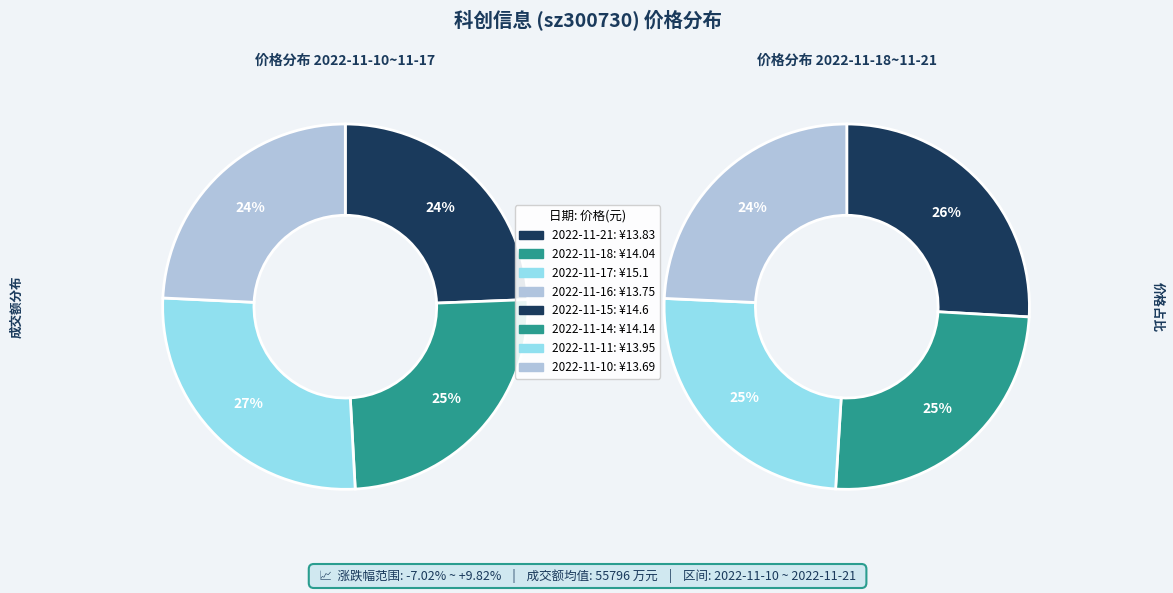

Is 2022-11-10 the majority of the pie?

No